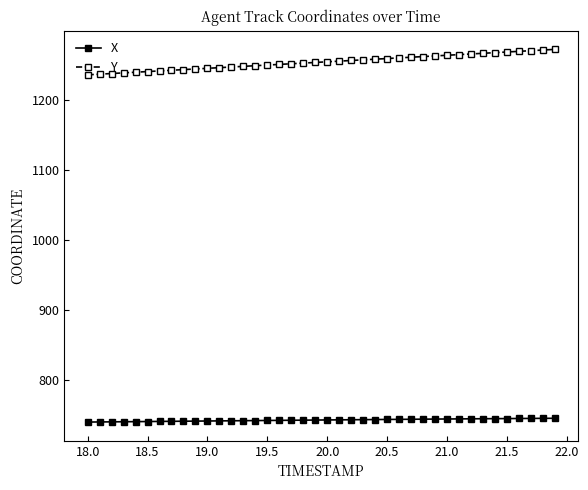

What is the value of the X point at the 4th from the left?

740.8